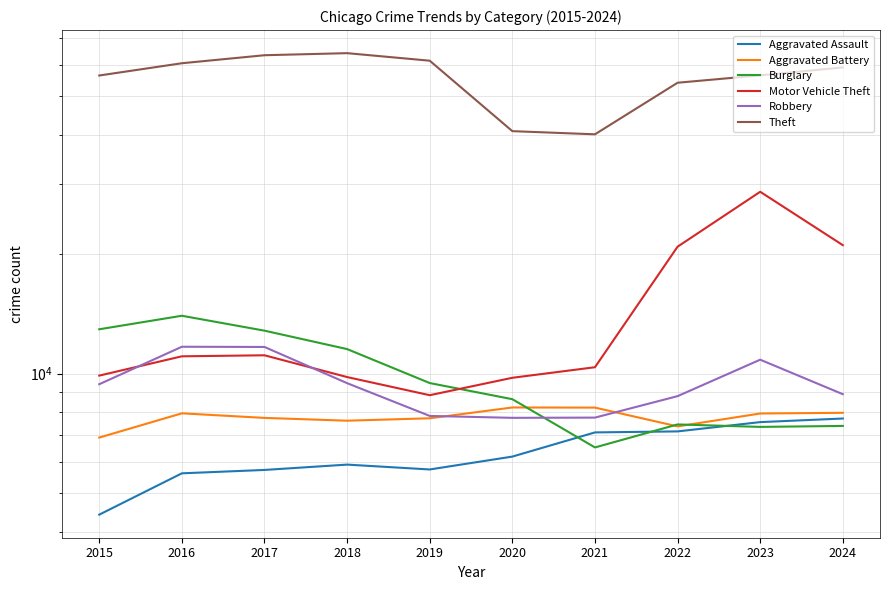

What is the sum of the Theft values at 2018 and 2019?

125761